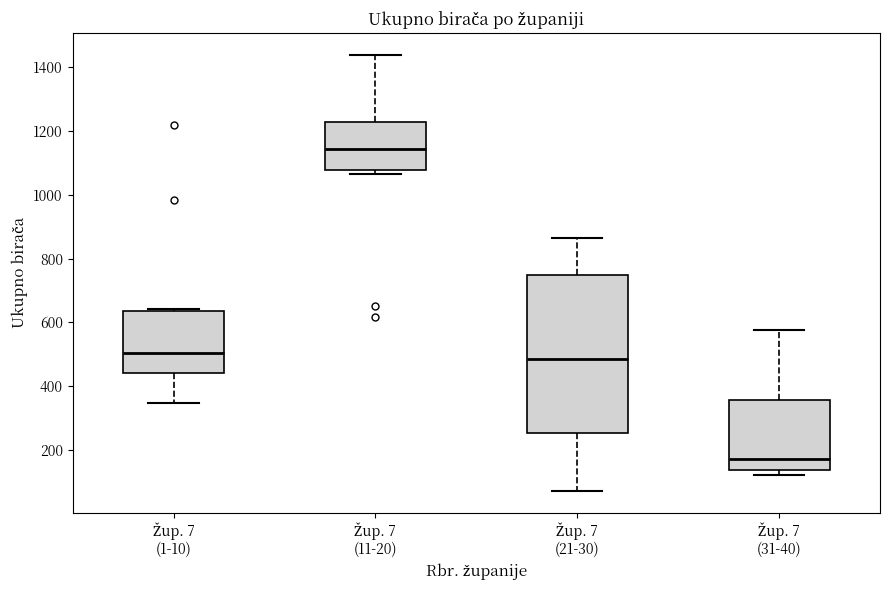

Comparing the boxes themselves (not the whiskers), which one is the tallest?

Žup. 7 (21-30)